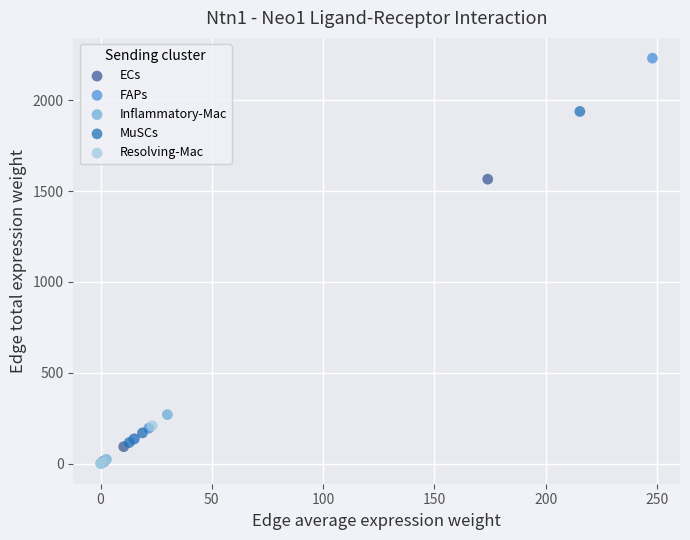

Which series contains the highest Y value?

FAPs